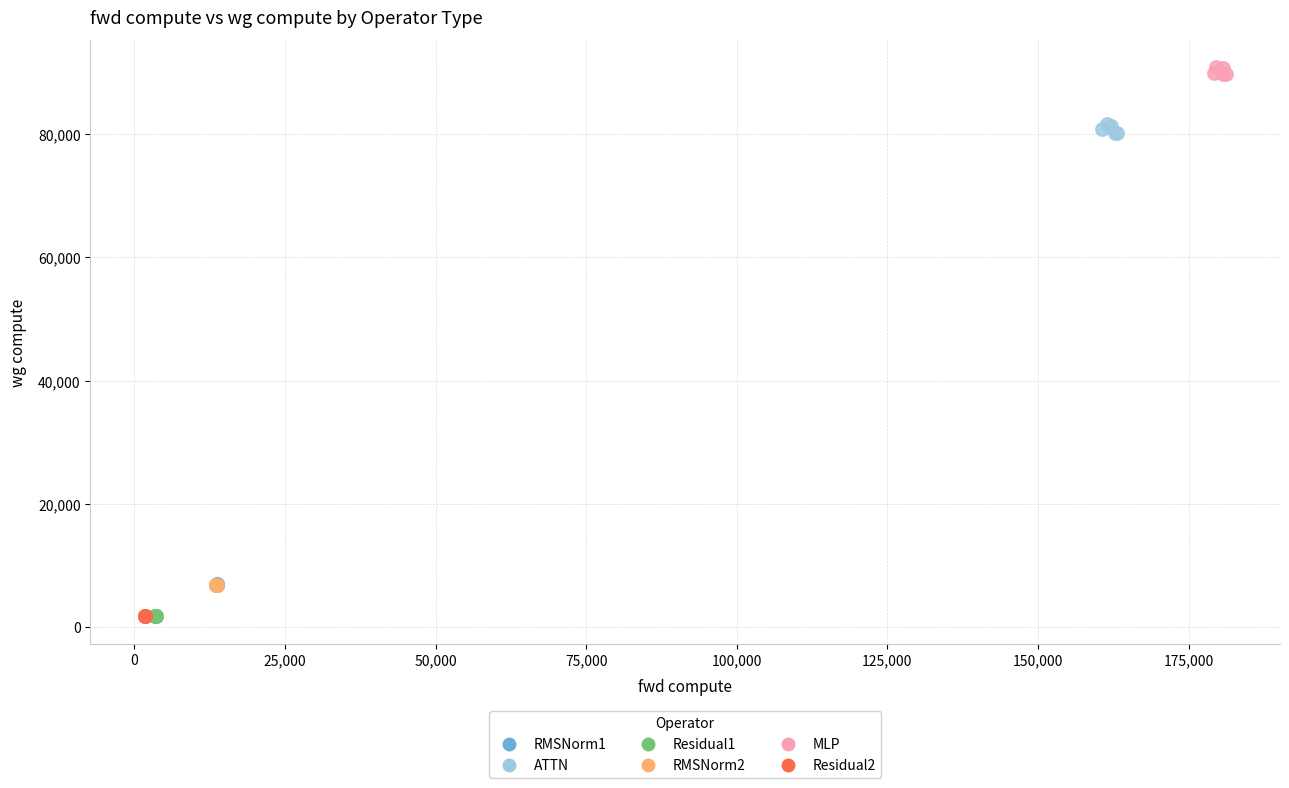

Which series contains the highest Y value?

MLP